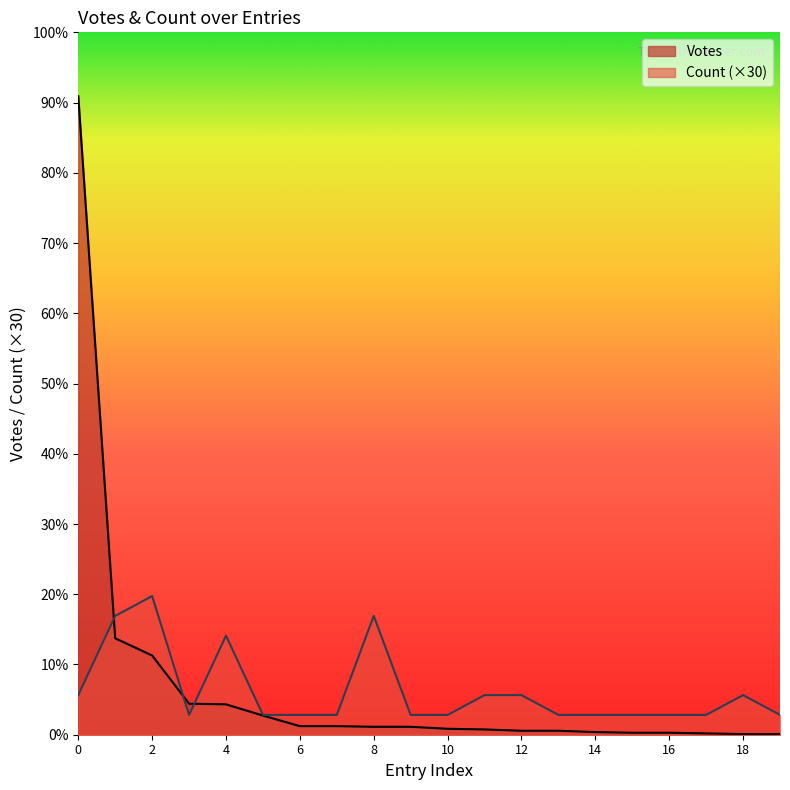

Reading left to right, list all the values displayed in this chart.

Votes: 0=967	1=146	2=120	3=47	4=46	5=29	6=13	7=13	8=12	9=12	10=9	11=8	12=6	13=6	14=4	15=3	16=3	17=2	18=1	19=1
Count: 0=60	1=180	2=210	3=30	4=150	5=30	6=30	7=30	8=180	9=30	10=30	11=60	12=60	13=30	14=30	15=30	16=30	17=30	18=60	19=30